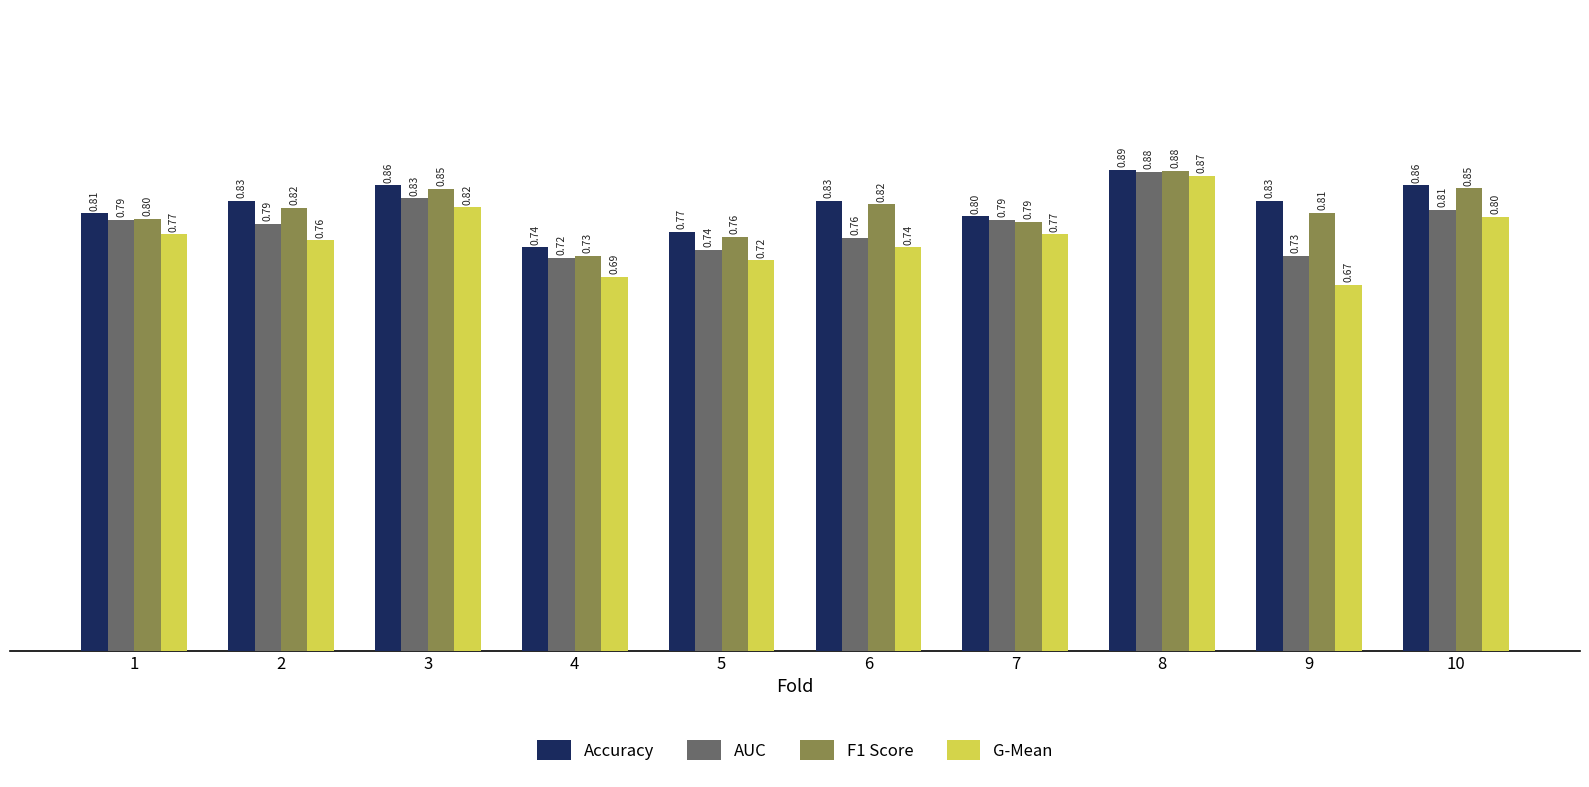

List the series in order of their overall mean, highest first.

Accuracy, F1 Score, AUC, G-Mean